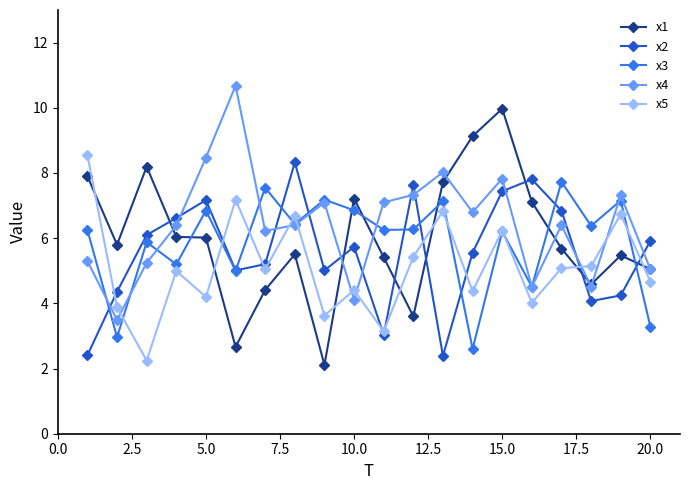

What is the value of the x5 point at the 1st from the left?

8.6